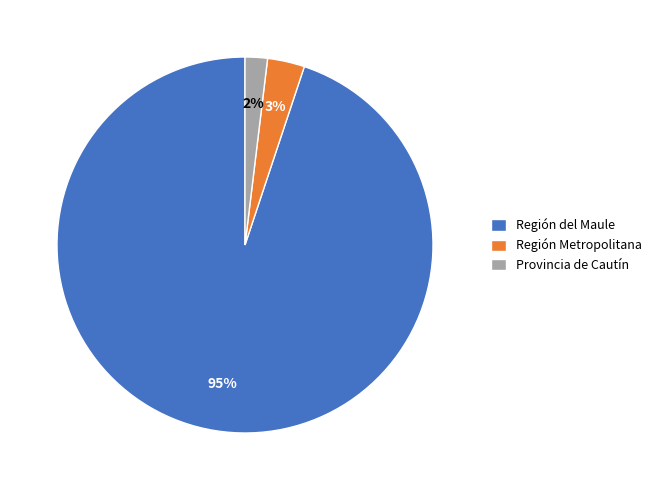

To the nearest percent, what is the difference between the largest and smallest slice percentages?

93%